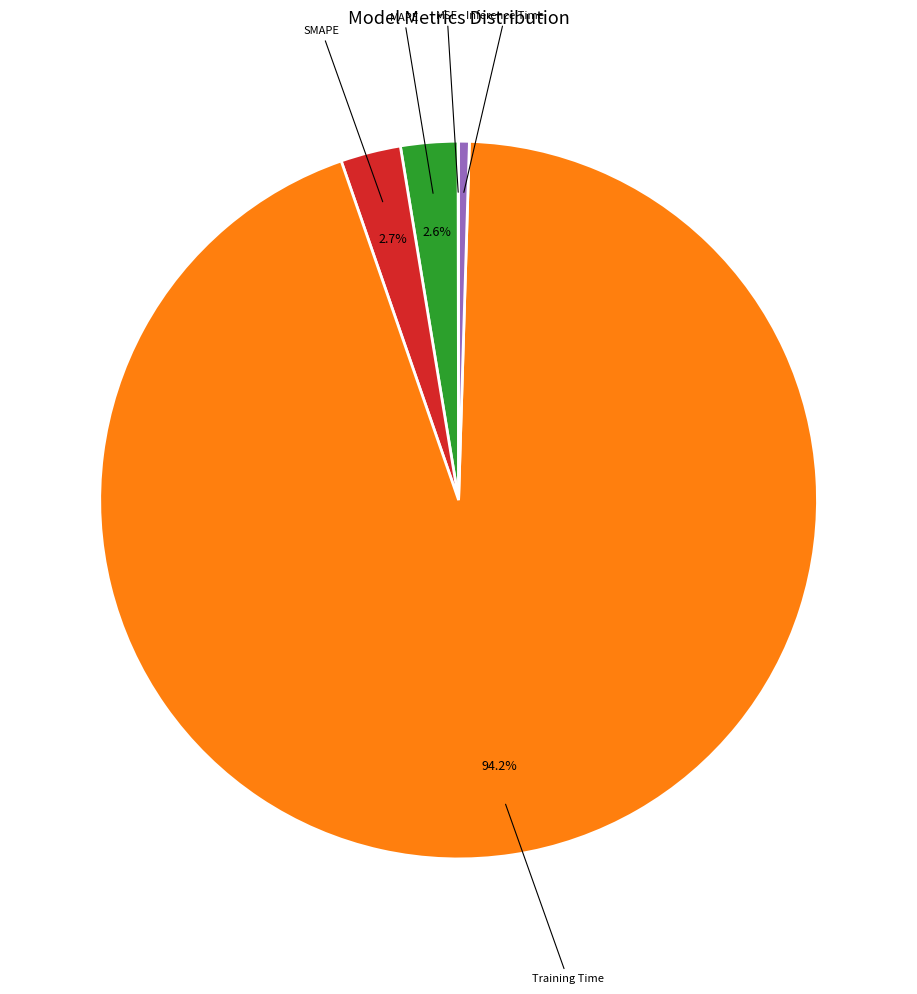

Does any single category account for the majority?

Yes